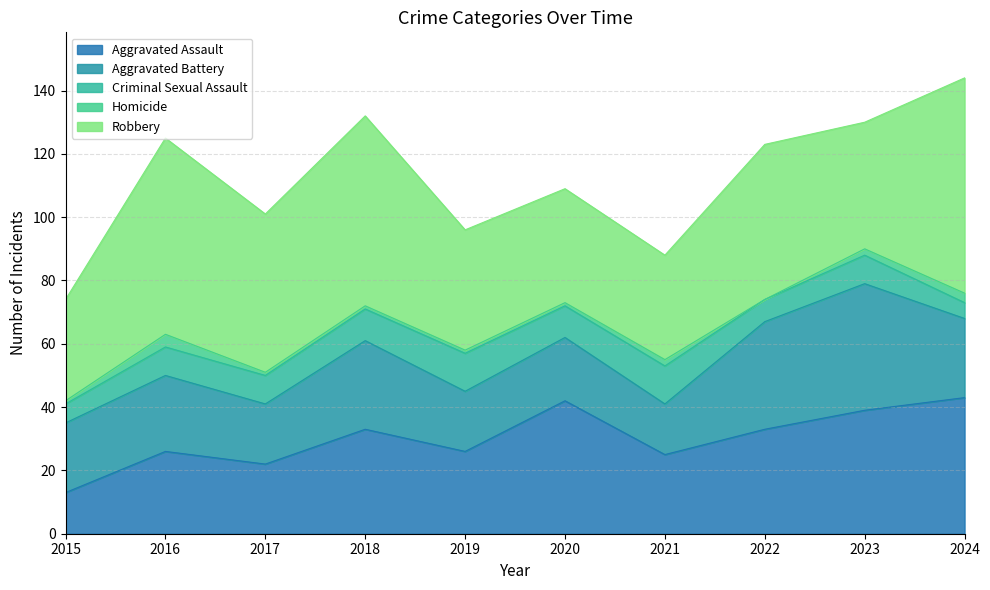

At which category is the sum across all series the highest?

2024